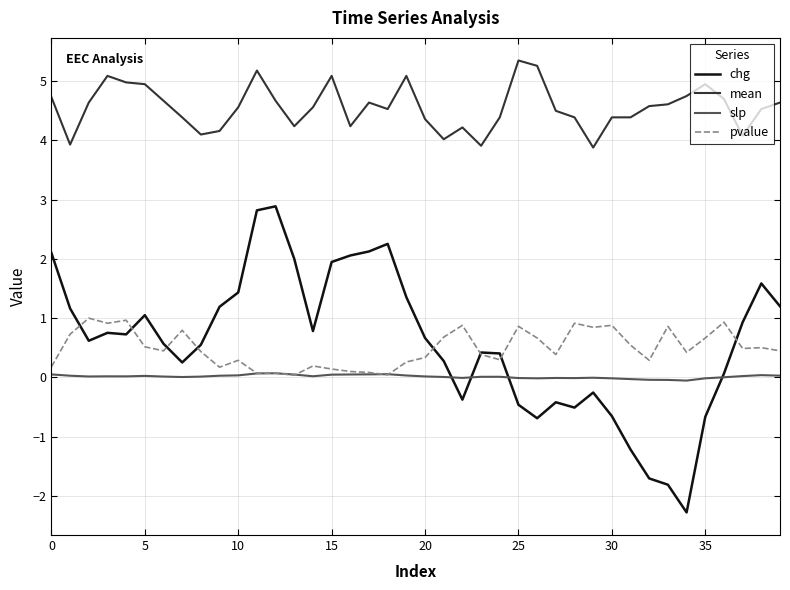

Which series has the widest spread of values?

chg